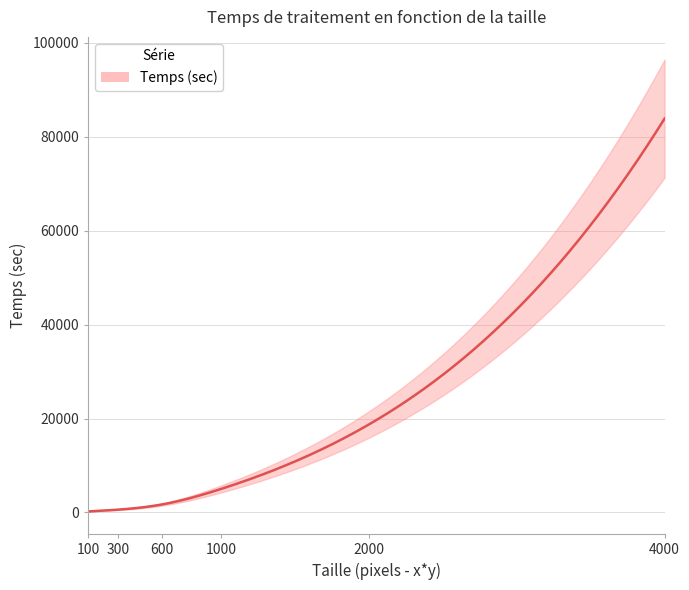

What is the sum of the values at 4000 and 300?

84444